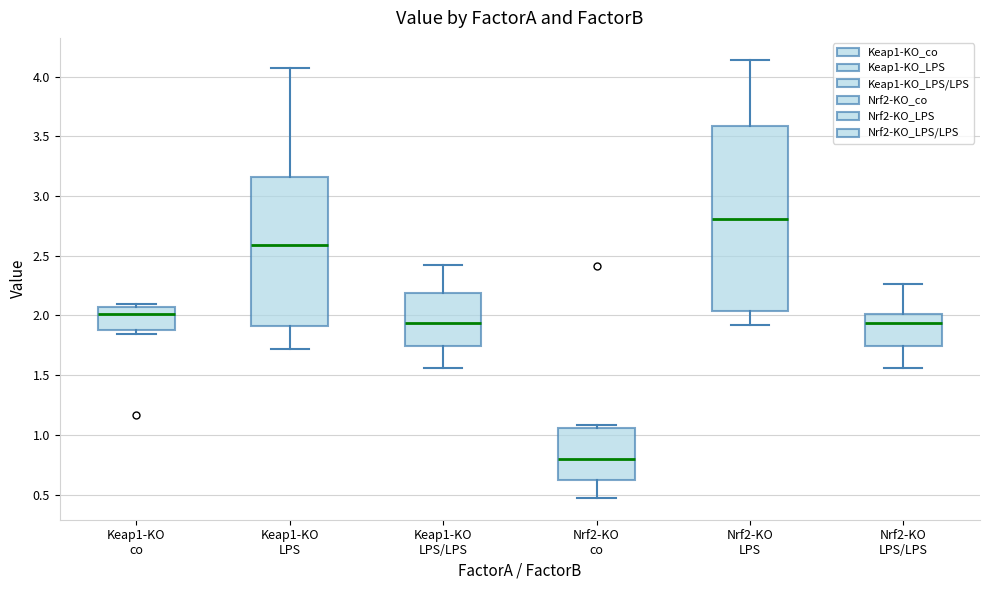

Reading left to right, transcribe this box plot: for each box, give where its median line is, the range the box spans, and where its two whiskers end, as read against the y-axis. The values are not printed on the chart, so give them approximately, as read against the axis.

Keap1-KO co: median 2.00, box 1.90 to 2.05, whiskers 1.85 to 2.10
Keap1-KO LPS: median 2.60, box 1.90 to 3.15, whiskers 1.70 to 4.05
Keap1-KO LPS/LPS: median 1.95, box 1.75 to 2.20, whiskers 1.55 to 2.45
Nrf2-KO co: median 0.80, box 0.60 to 1.05, whiskers 0.45 to 1.10
Nrf2-KO LPS: median 2.80, box 2.05 to 3.60, whiskers 1.90 to 4.15
Nrf2-KO LPS/LPS: median 1.95, box 1.75 to 2.00, whiskers 1.55 to 2.25